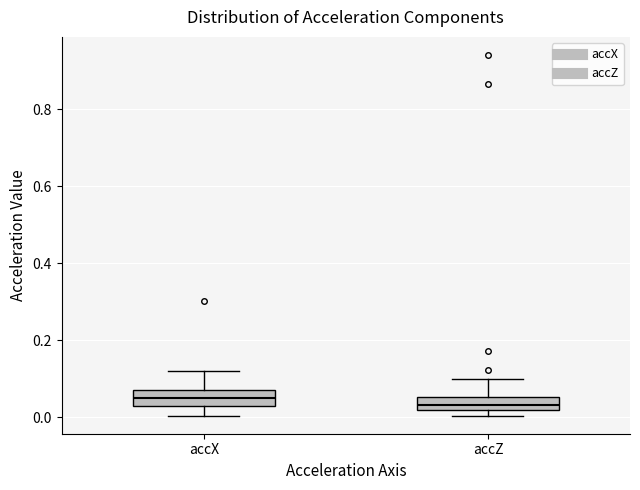

Reading left to right, read every box against the y-axis: the position of its median line, the range the box covers, and the ends of its whiskers. The values are not printed on the chart, so give them approximately, as read against the axis.

accX: median 0.04, box 0.02 to 0.08, whiskers 0.00 to 0.12
accZ: median 0.04, box 0.02 to 0.06, whiskers 0.00 to 0.10